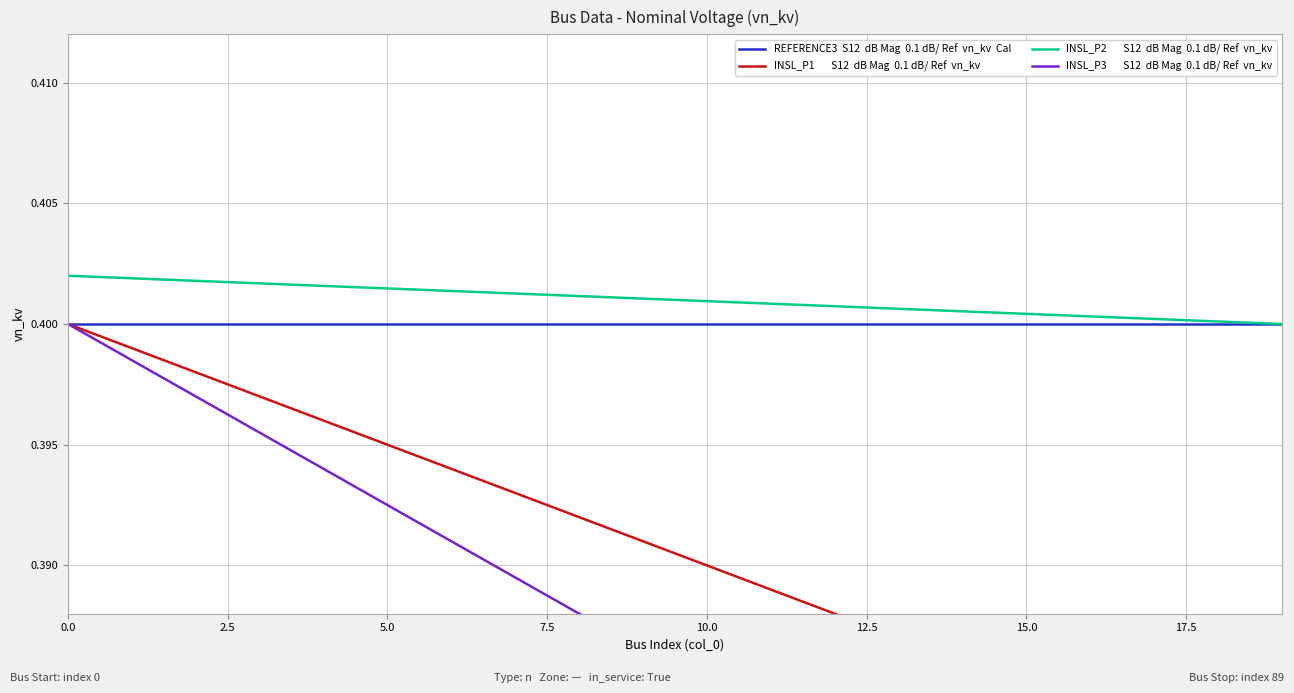

What is the label of the 15th point from the left?

14